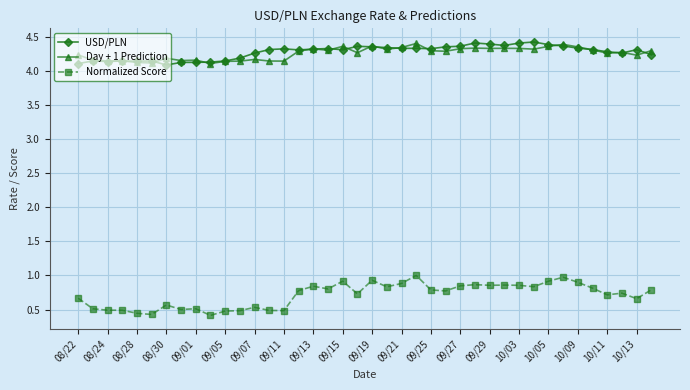

How many data points does each series have?

40